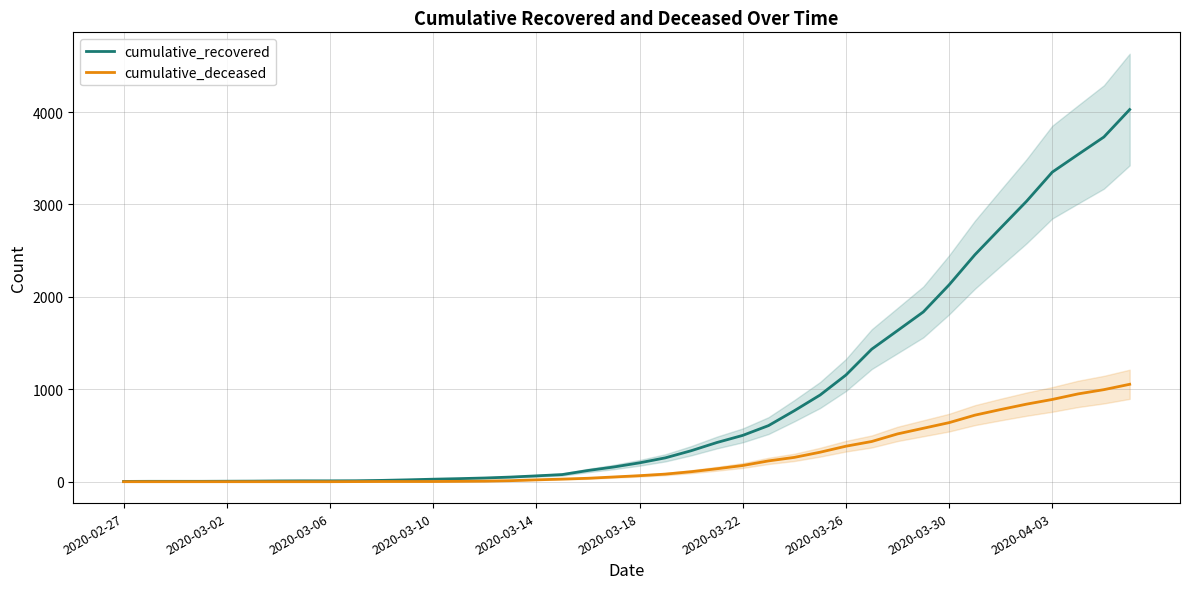

How many lines are shown in the chart?

2